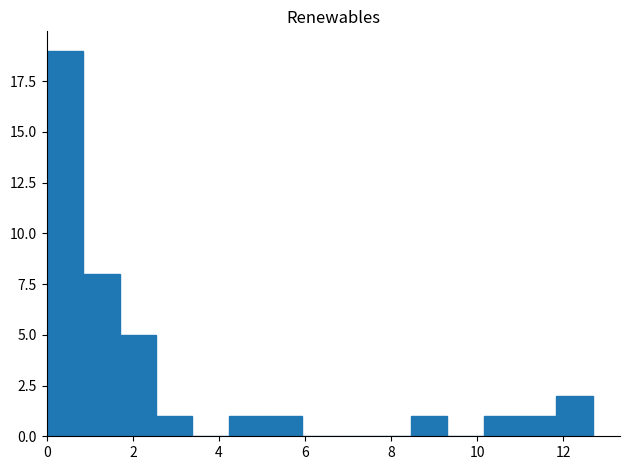

How tall is the bar that spans 0.0 to 0.8 on the x-axis? Neither the bar edges nor the heights are printed on the chart, so give them approximately, as read against the axes.

19